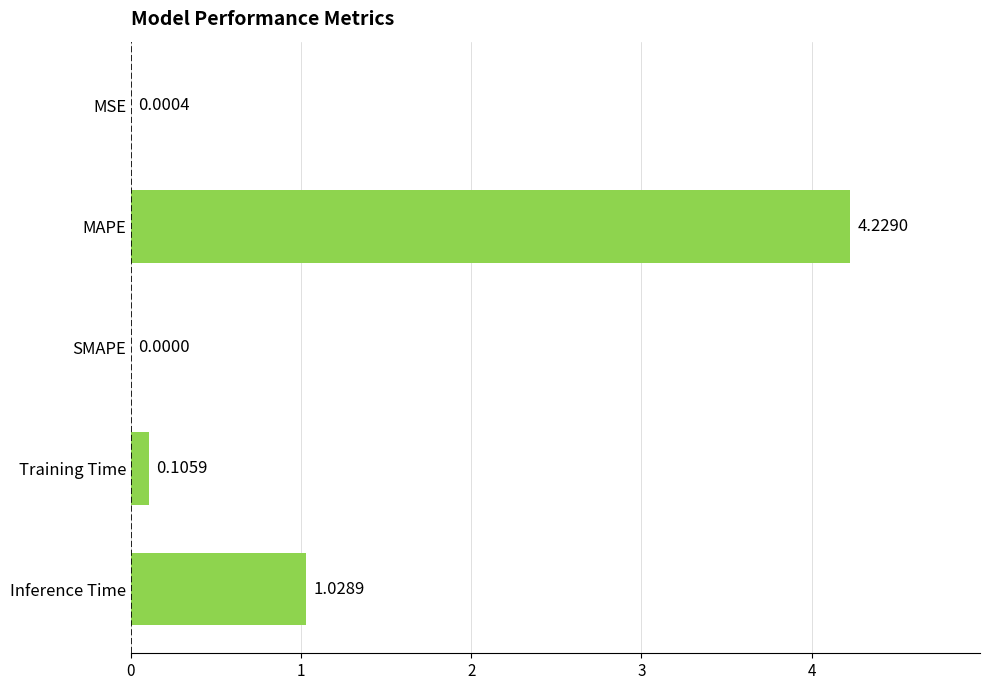

Between MAPE and MSE, which is larger?

MAPE